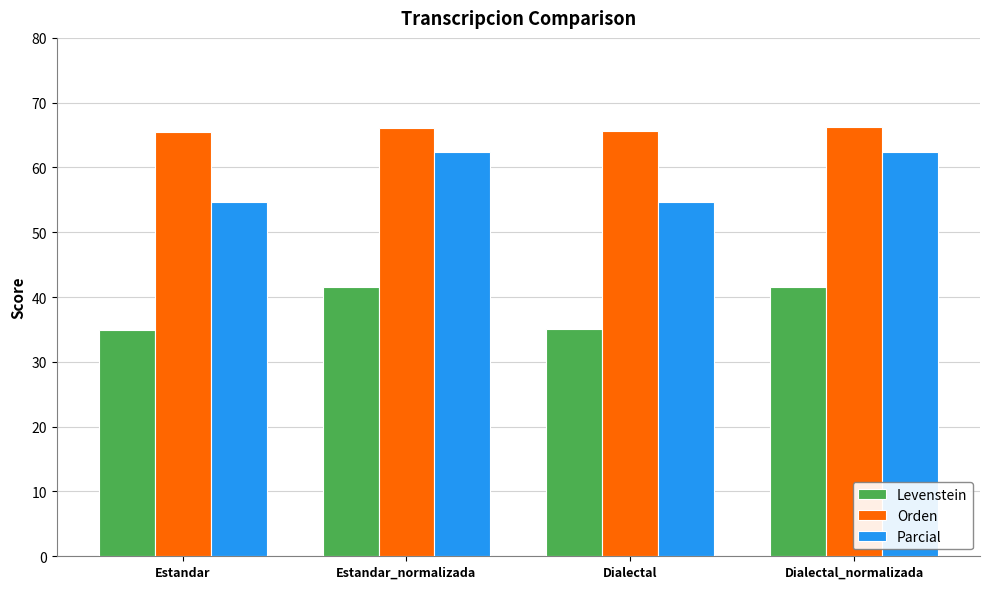

The value of Parcial at Dialectal is 54.6. True or false?

True